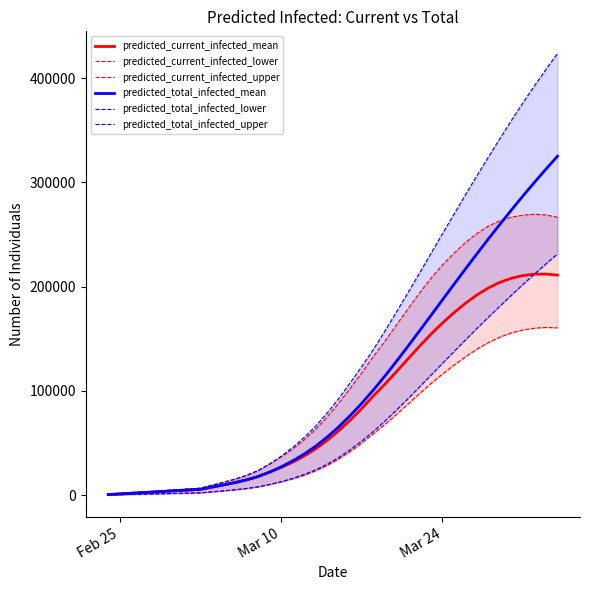

What is the highest value of the predicted_current_infected_mean series?

212089